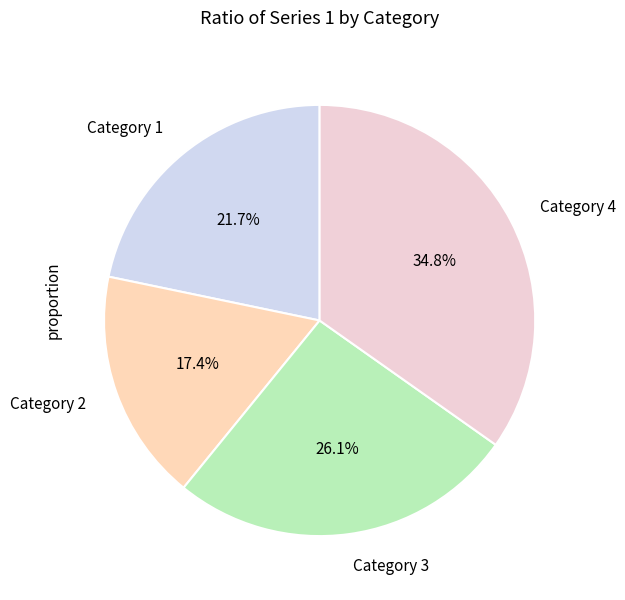

Count the number of slices in the pie.

4